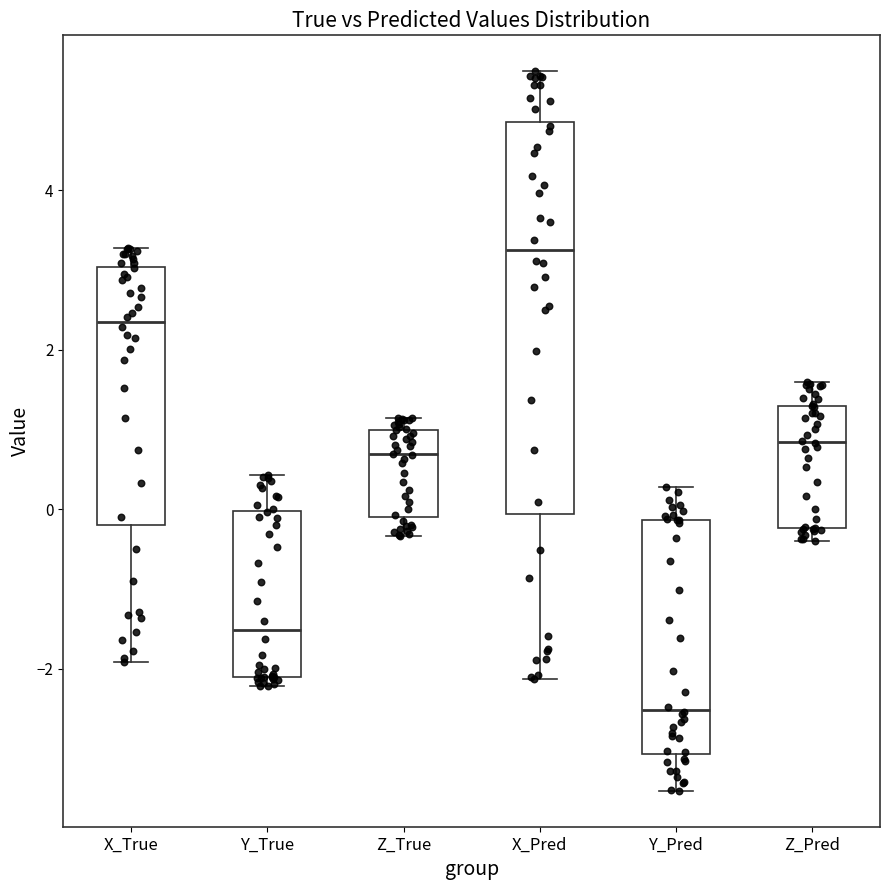

Reading left to right, read every box against the y-axis: the position of its median line, the range the box covers, and the ends of its whiskers. The values are not printed on the chart, so give them approximately, as read against the axis.

X_True: median 2.4, box -0.2 to 3.0, whiskers -2.0 to 3.2
Y_True: median -1.6, box -2.2 to 0.0, whiskers -2.2 (just below the box's lower edge) to 0.4
Z_True: median 0.6, box 0.0 to 1.0, whiskers -0.4 to 1.2
X_Pred: median 3.2, box 0.0 to 4.8, whiskers -2.2 to 5.4
Y_Pred: median -2.6, box -3.0 to -0.2, whiskers -3.6 to 0.2
Z_Pred: median 0.8, box -0.2 to 1.4, whiskers -0.4 to 1.6